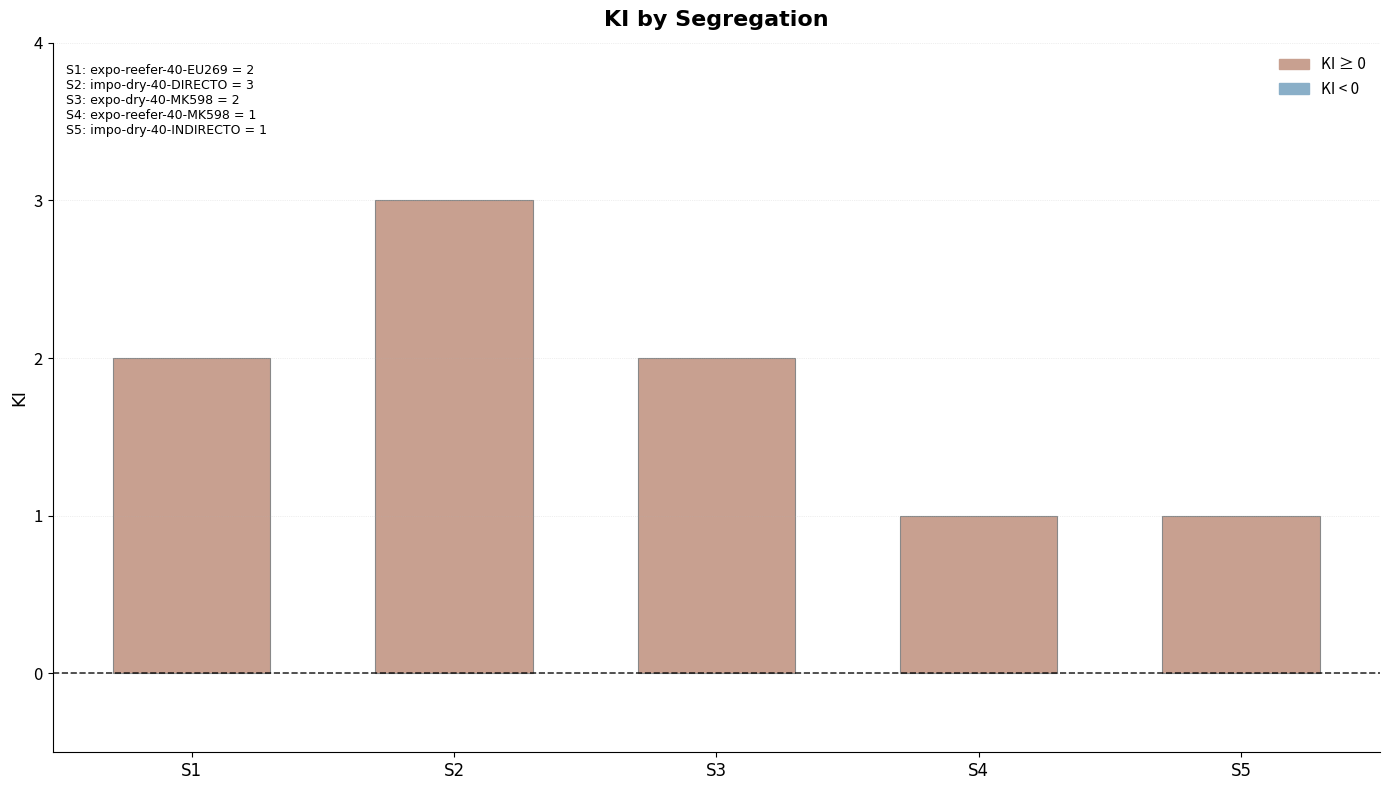

Count the number of data series in this chart.

1